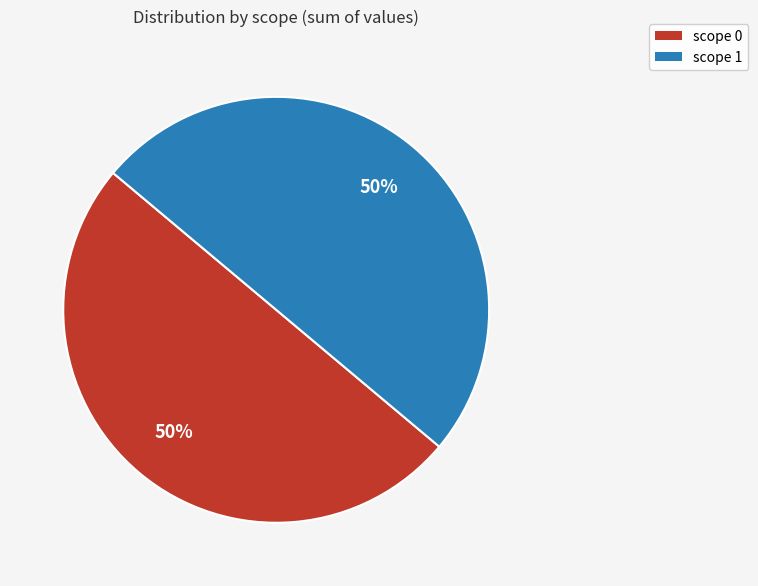

What is the ratio of the value at scope 1 to the value at scope 0?

1.0